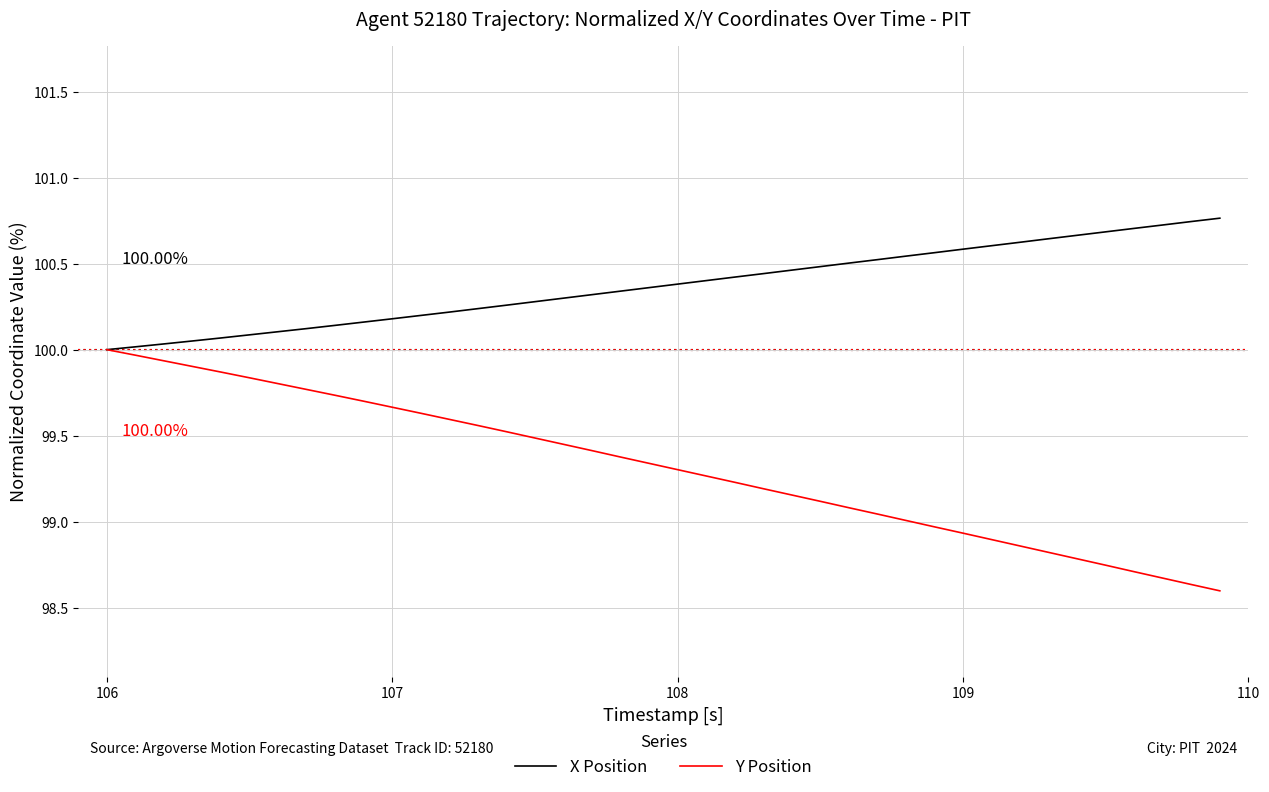

Which series has the largest range (max minus min)?

Y Position